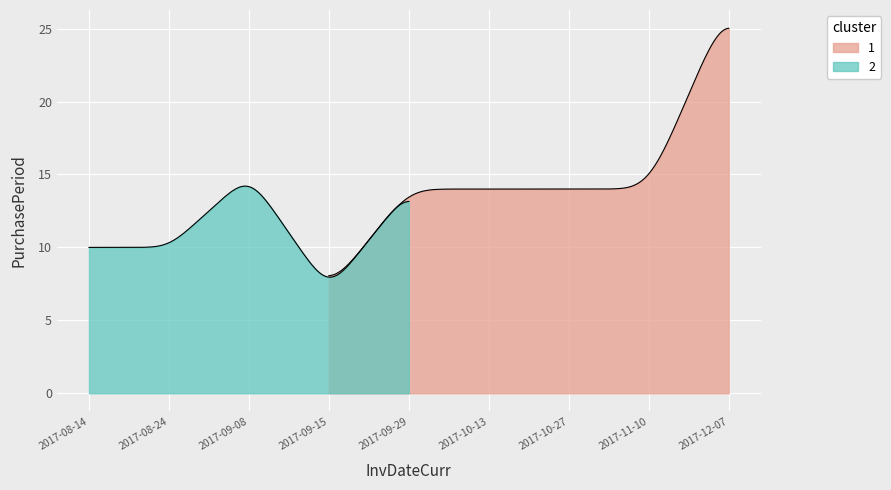

Count the number of categories in the chart.

9